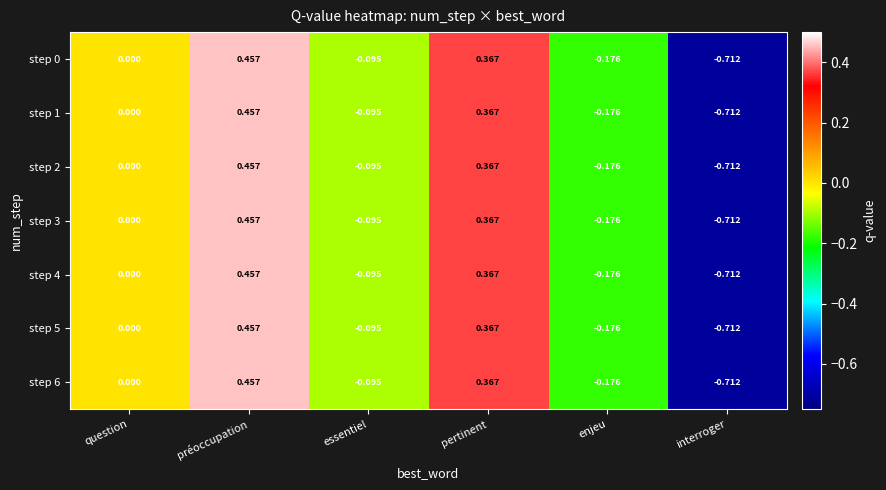

At which label does step 6 reach its peak?

préoccupation